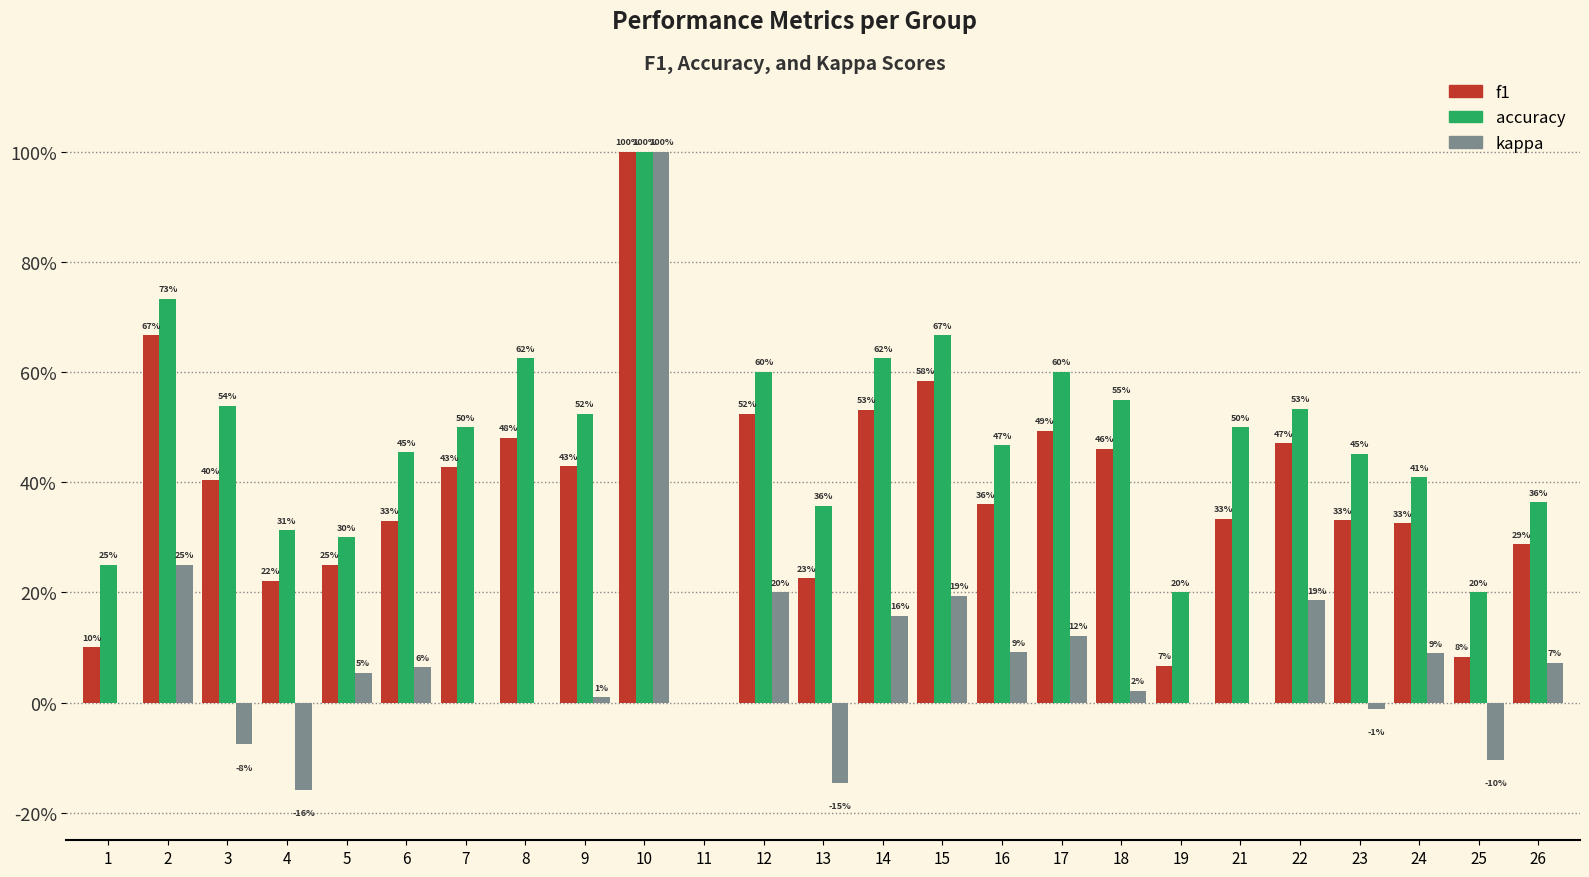

Are the bars horizontal?

No